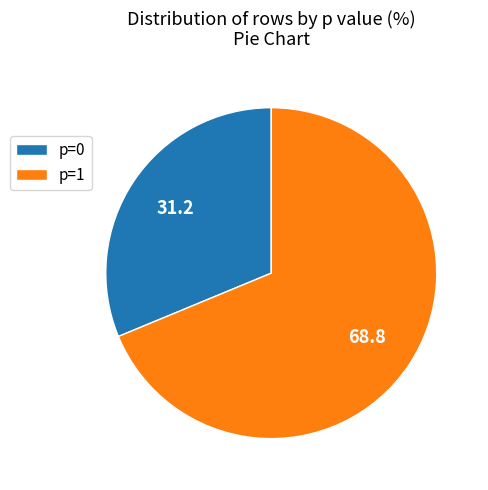

What is the ratio of the value at p=0 to the value at p=1?

0.5